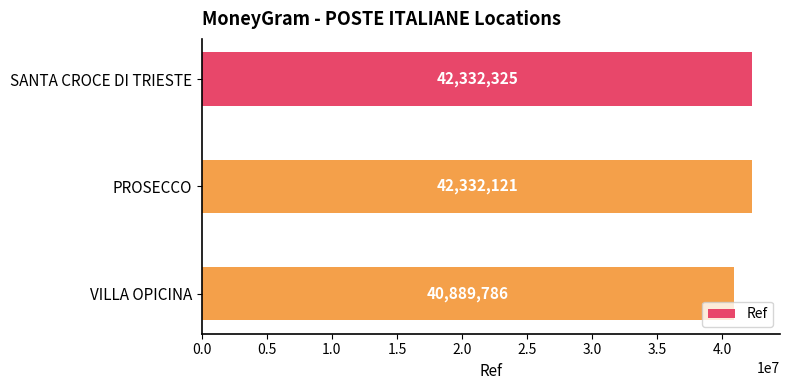

At which label is the value closest to 41611055?

PROSECCO